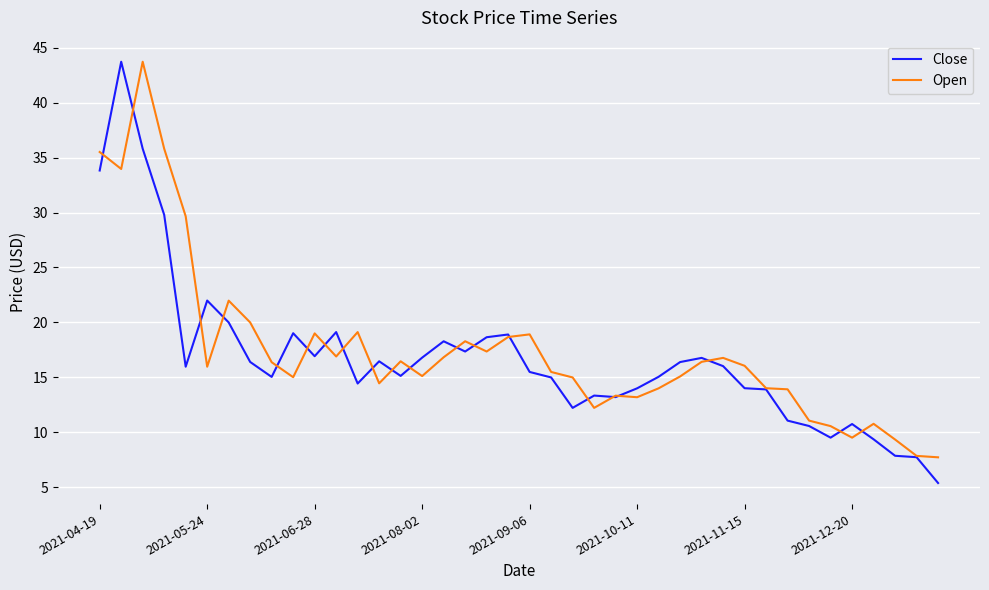

How many lines are shown in the chart?

2